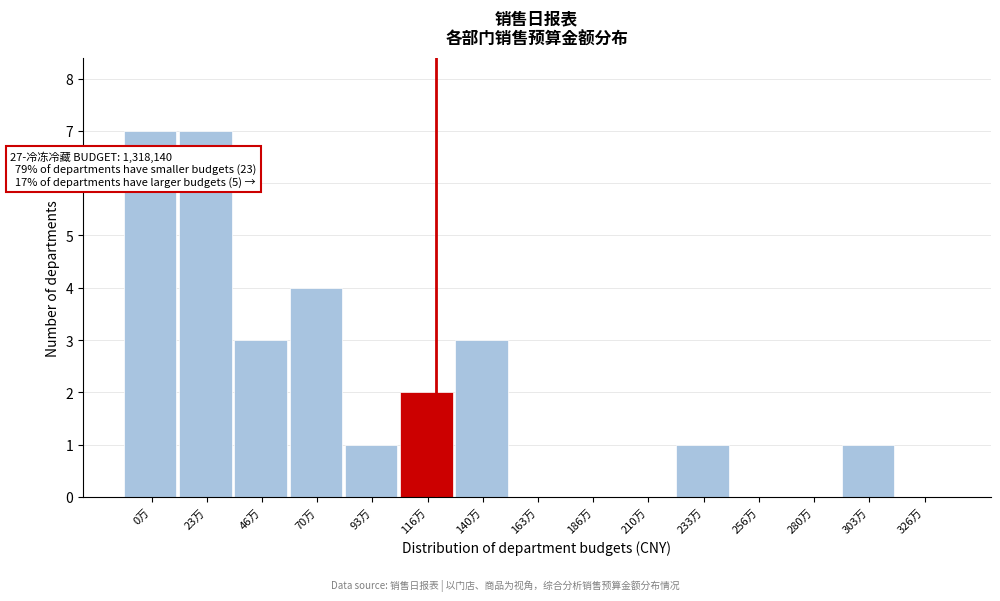

Reading left to right, transcribe all the data shown in this chart.

0万=7	23万=7	46万=3	70万=4	93万=1	116万=2	140万=3	163万=0	186万=0	210万=0	233万=1	256万=0	280万=0	303万=1	326万=0